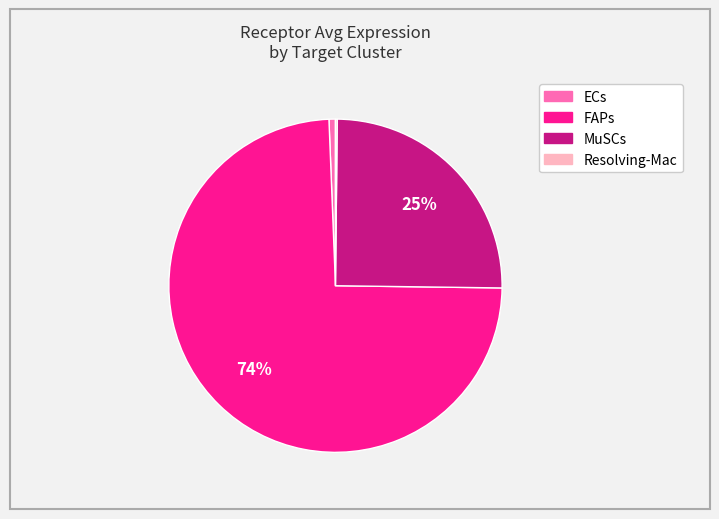

Does any single category account for the majority?

Yes